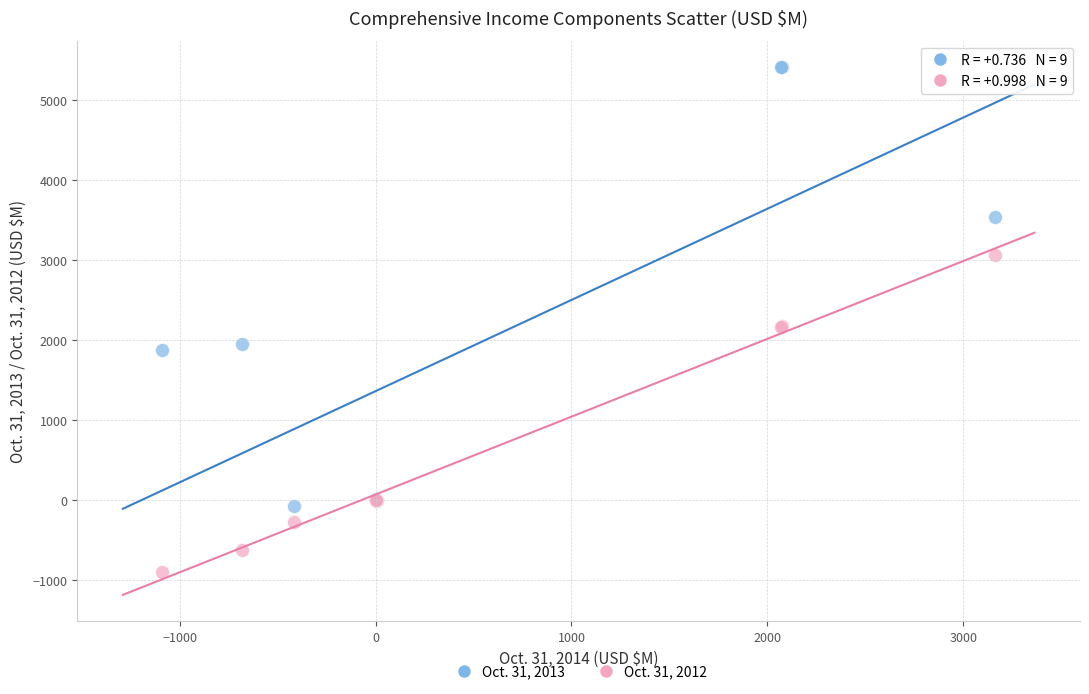

Which series reaches the minimum Y coordinate?

Oct. 31, 2012